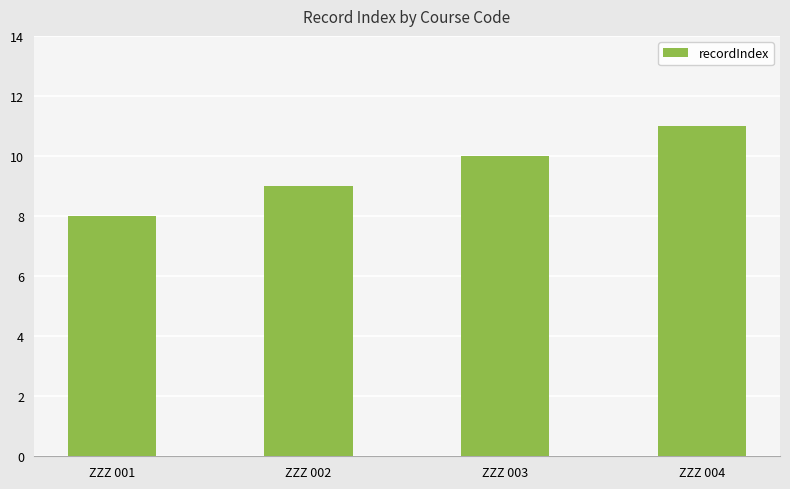

Between ZZZ 004 and ZZZ 001, which is larger?

ZZZ 004